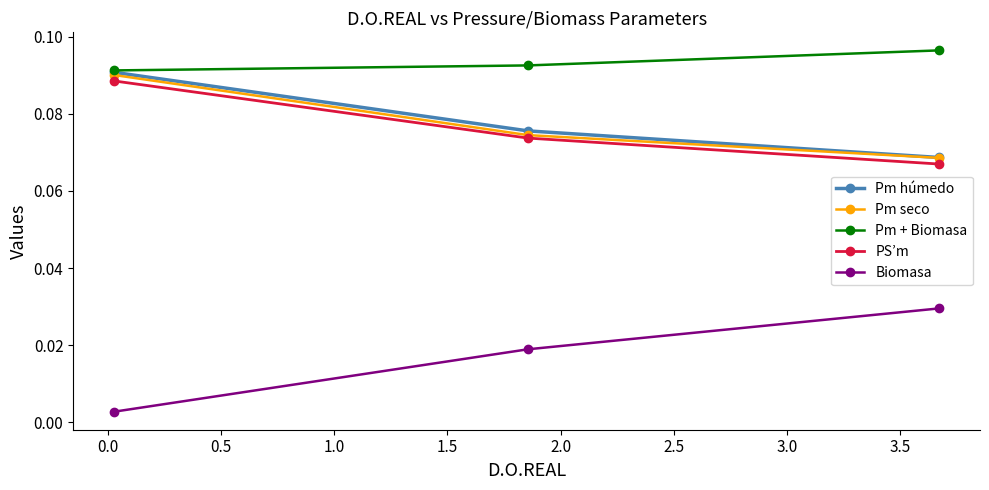

How many Pm húmedo values are between 0 and 1?

3